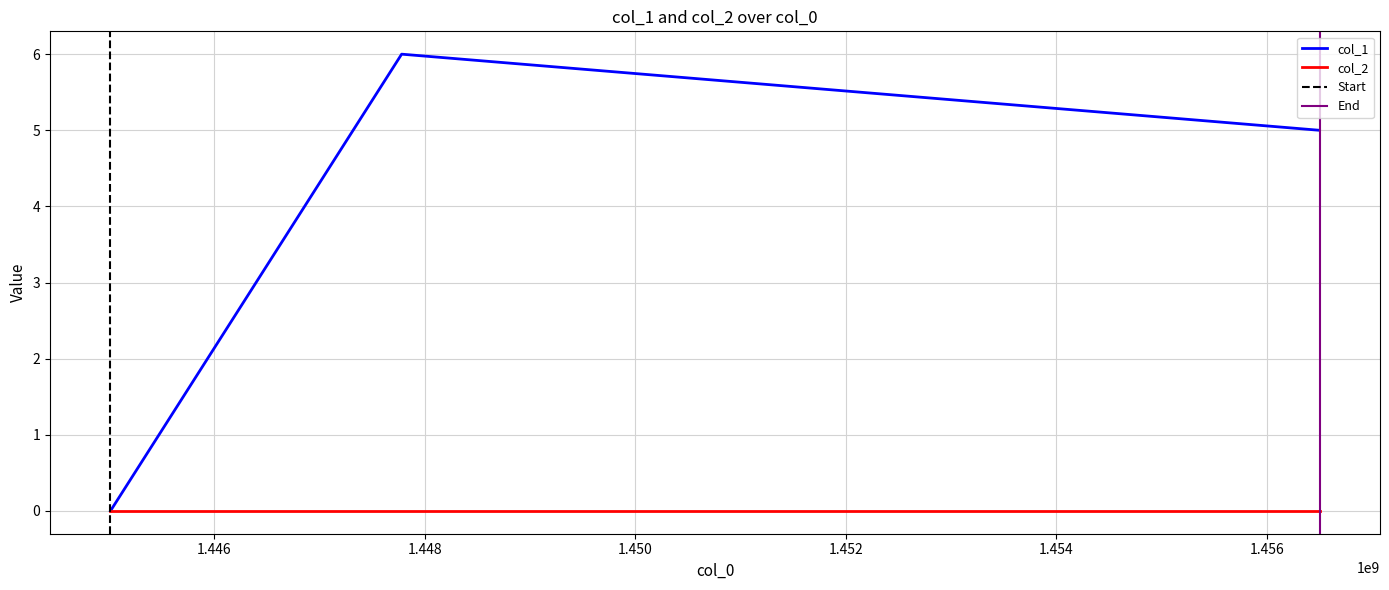

Which label corresponds to the largest value in the chart?

1447780424